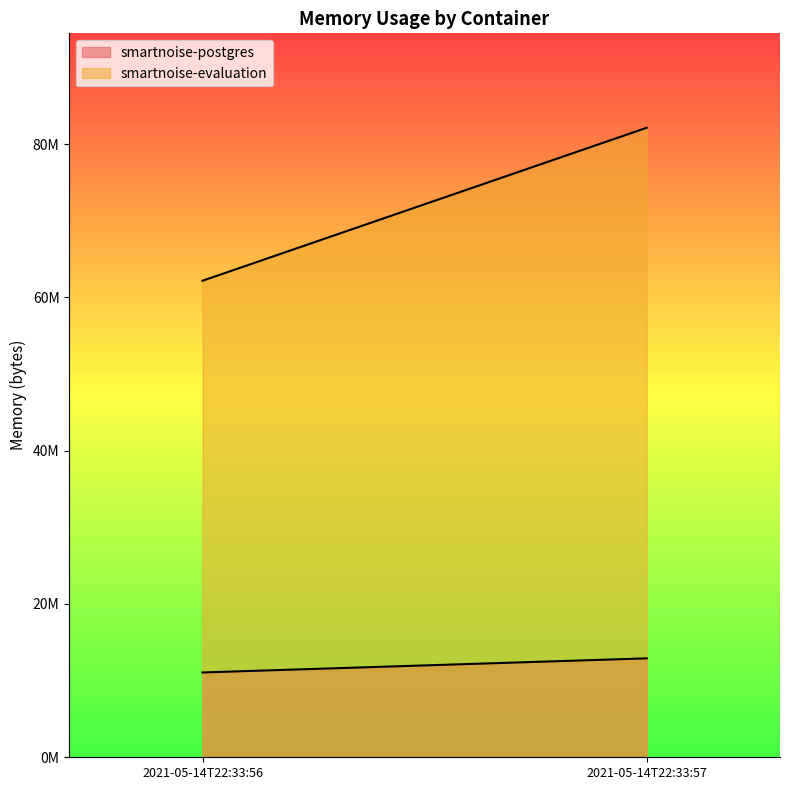

How many data points does each series have?

2